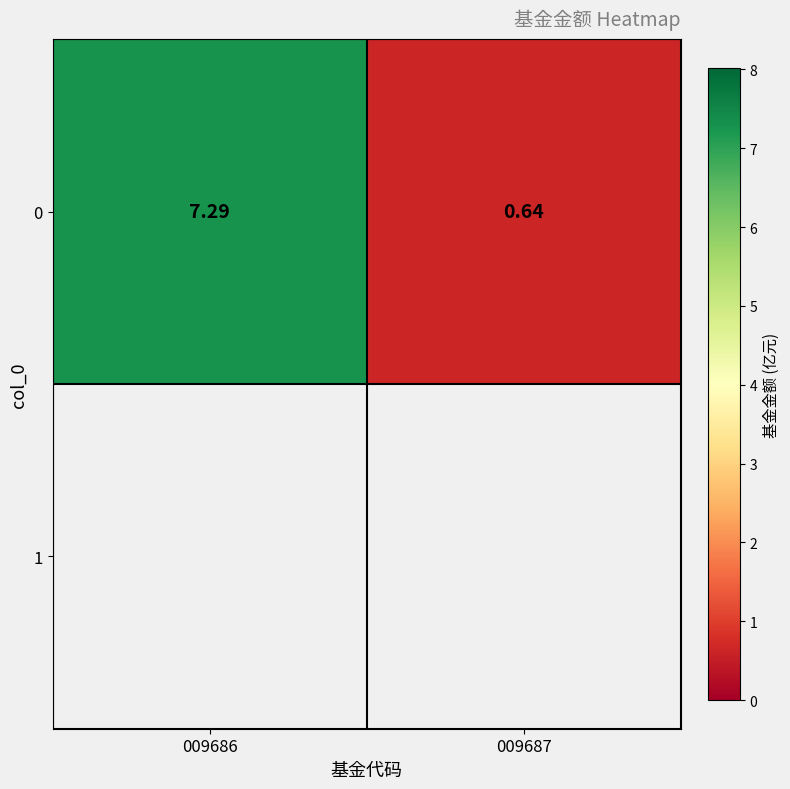

Reading right to left, what are all the values shown in this chart?

009687=0.6	009686=7.3